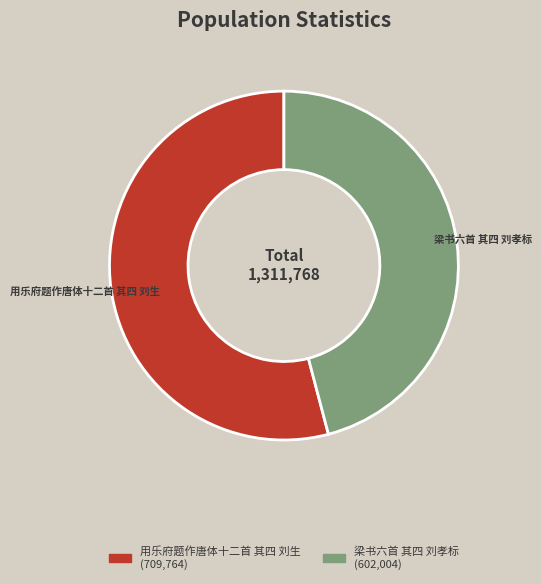

Which category accounts for the majority?

用乐府题作唐体十二首 其四 刘生